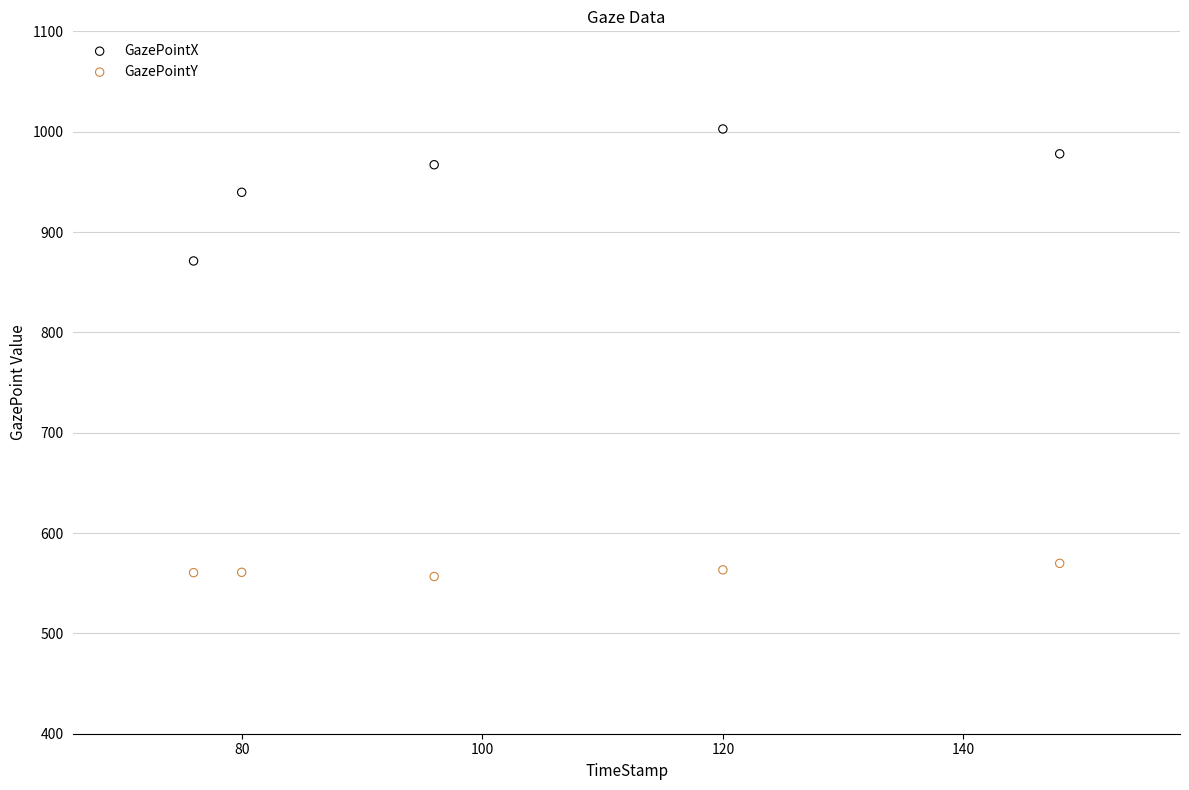

Across all series, what Y value is closest to 779?

871.2